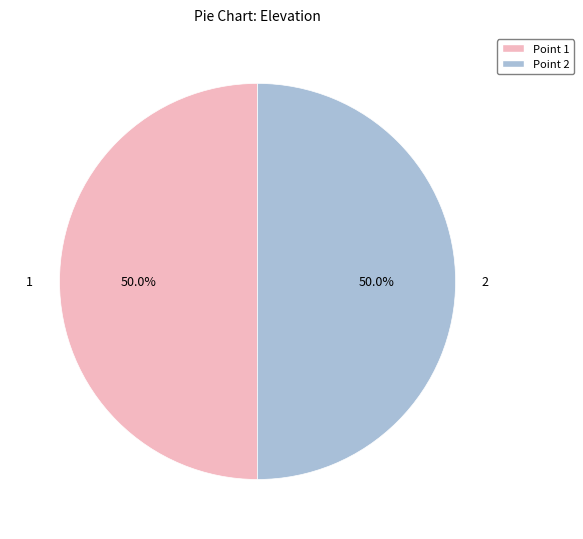

What is the ratio of the value at Point 2 to the value at Point 1?

1.0